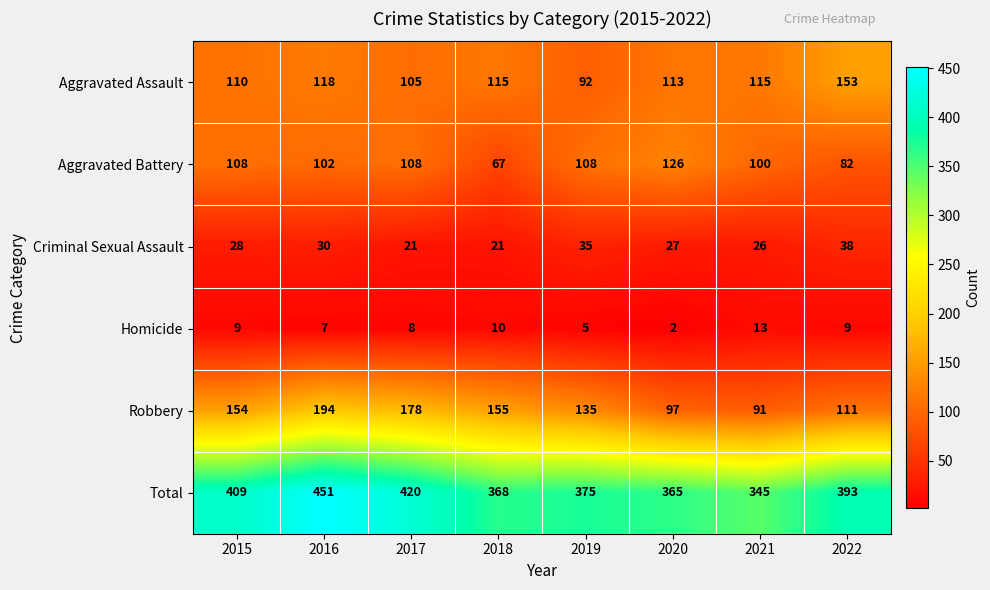

What is the sum of the Aggravated Battery values at 2022 and 2020?

208